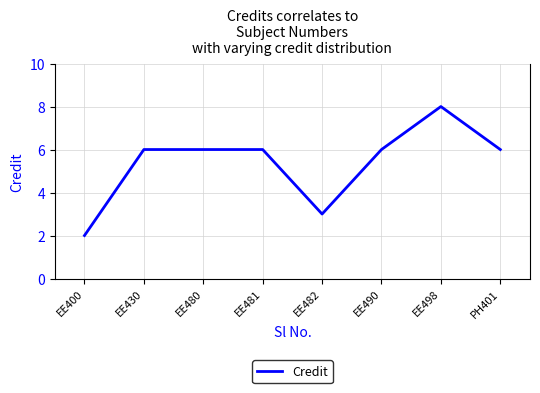

Reading right to left, transcribe all the data shown in this chart.

6	8	6	3	6	6	6	2